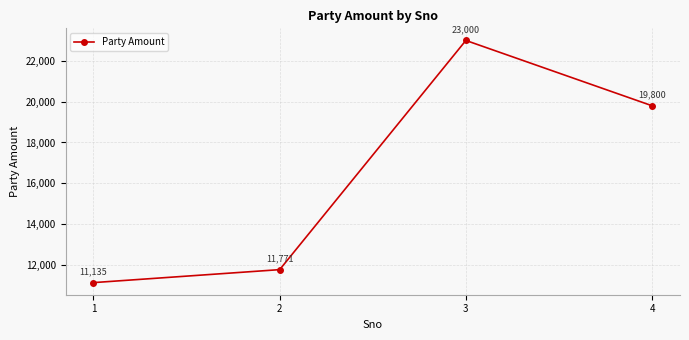

What is the ratio of the value at 3 to the value at 4?

1.2